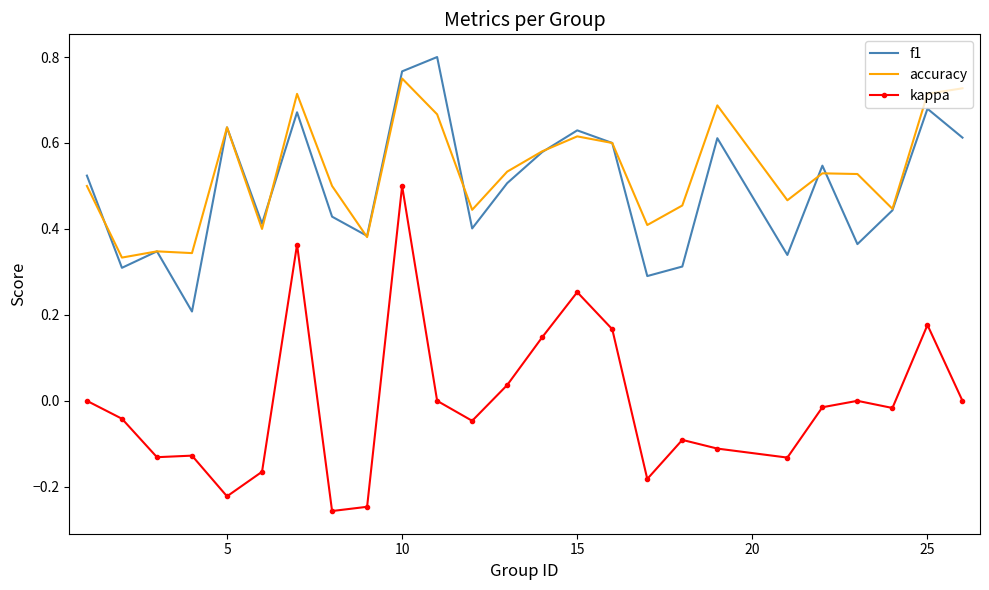

How many distinct data groups are displayed?

3